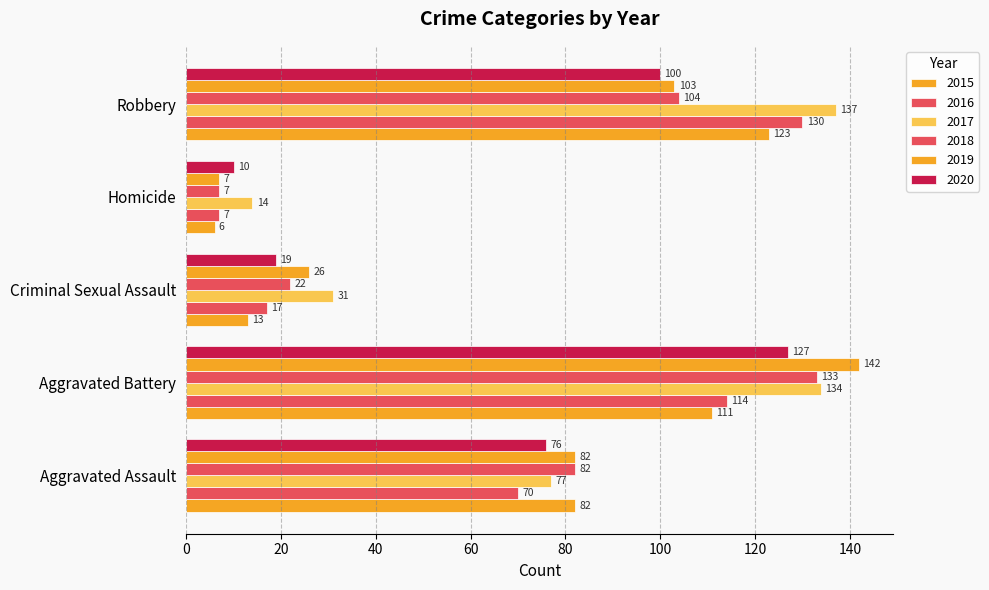

What is the approximate value of 2020 at Aggravated Battery, to the nearest 10?

130